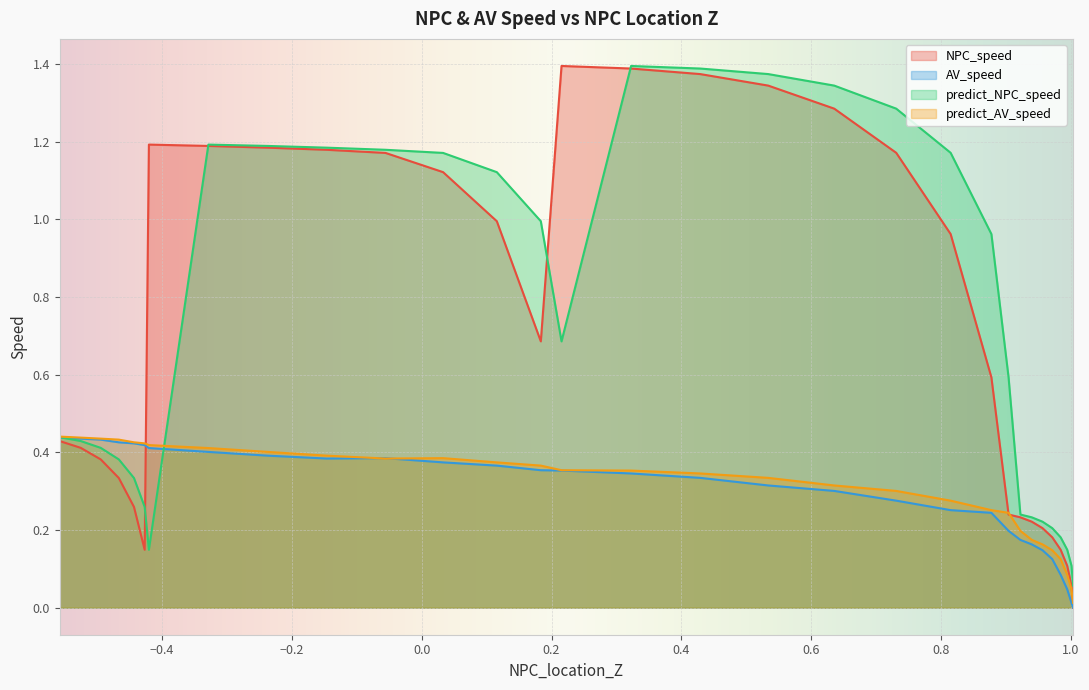

How many interior local valleys does the NPC_speed series have?

2